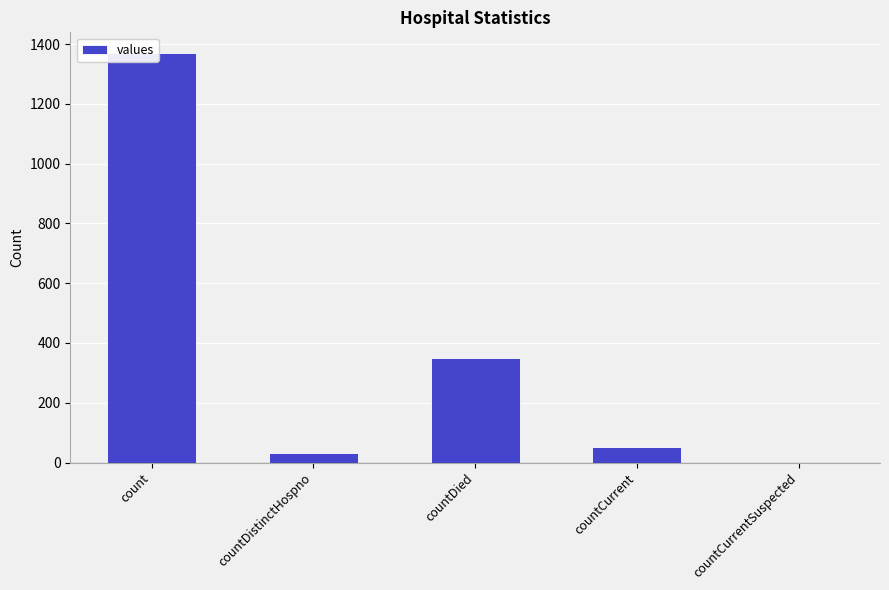

List the labels in order of value, largest first.

count, countDied, countCurrent, countDistinctHospno, countCurrentSuspected